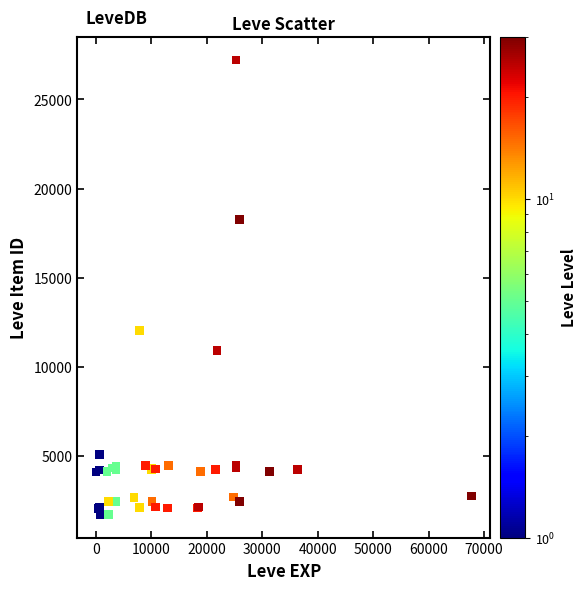

What Y value in the scatter plot is closest to 14448?

12018